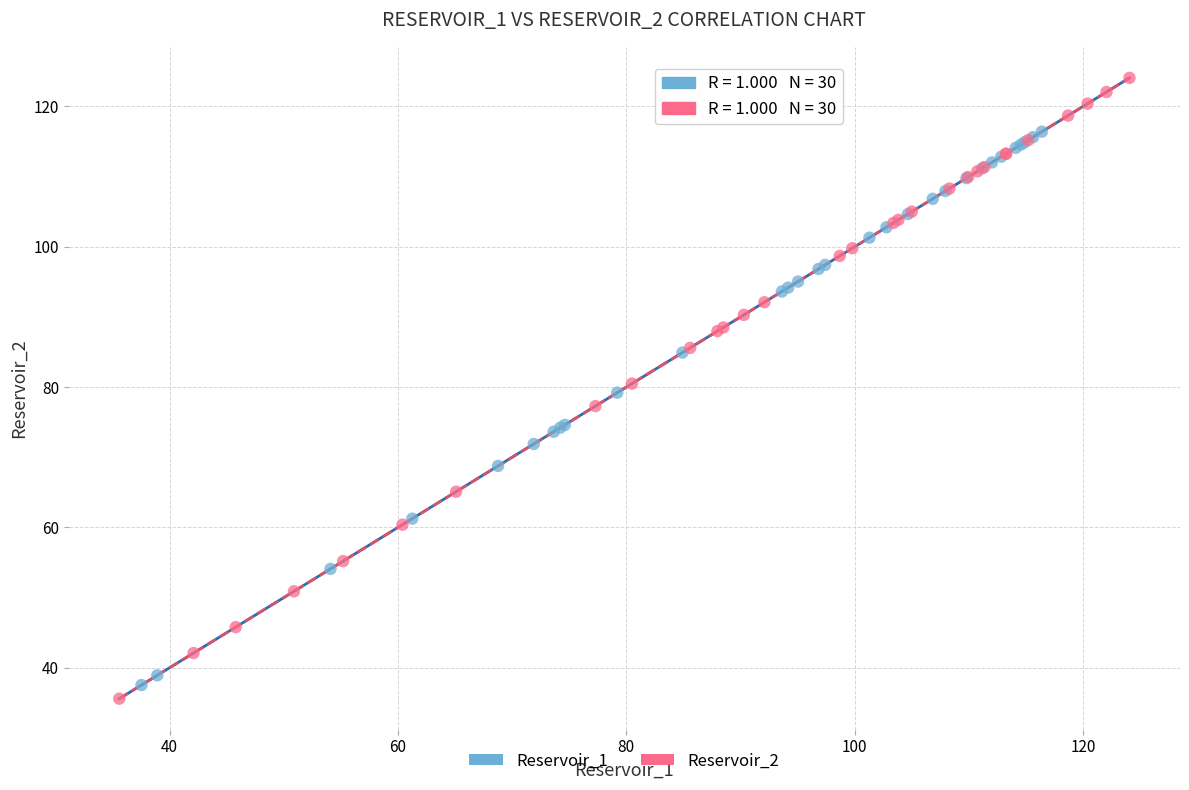

Which series has the widest spread of Y values?

Reservoir_2